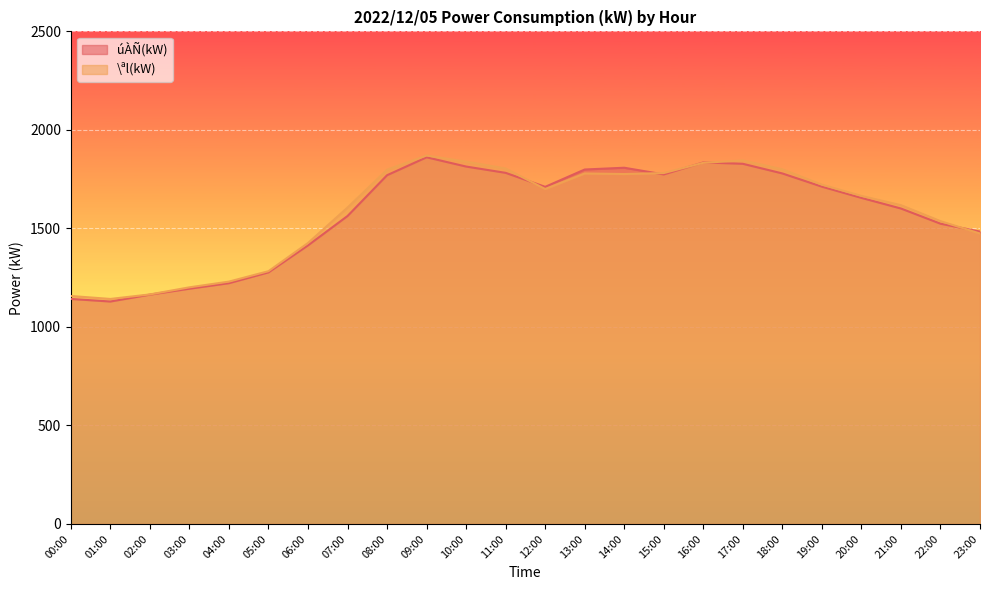

Which category has the highest value across all series?

09:00